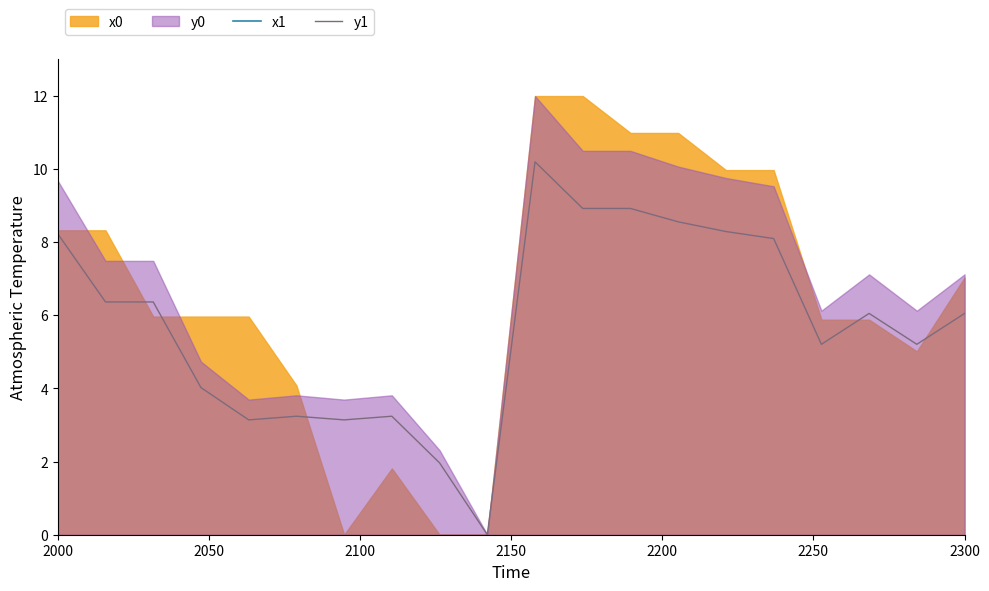

What is the maximum value for y1?

10.2